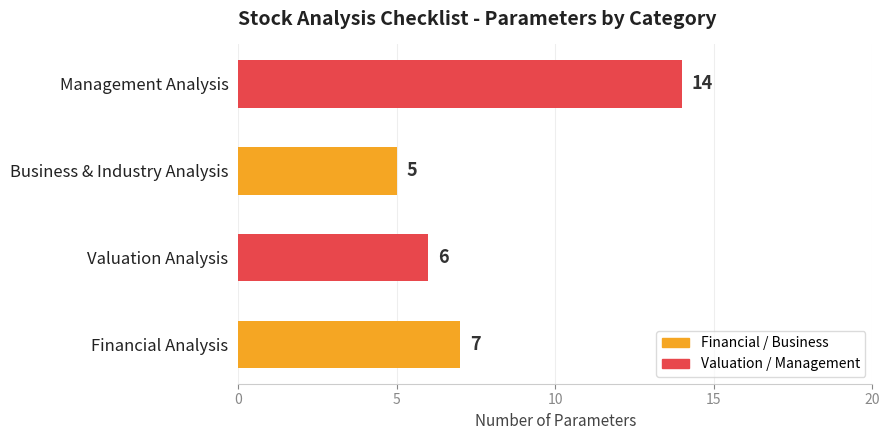

Rank the categories by value from lowest to highest.

Business & Industry Analysis, Valuation Analysis, Financial Analysis, Management Analysis